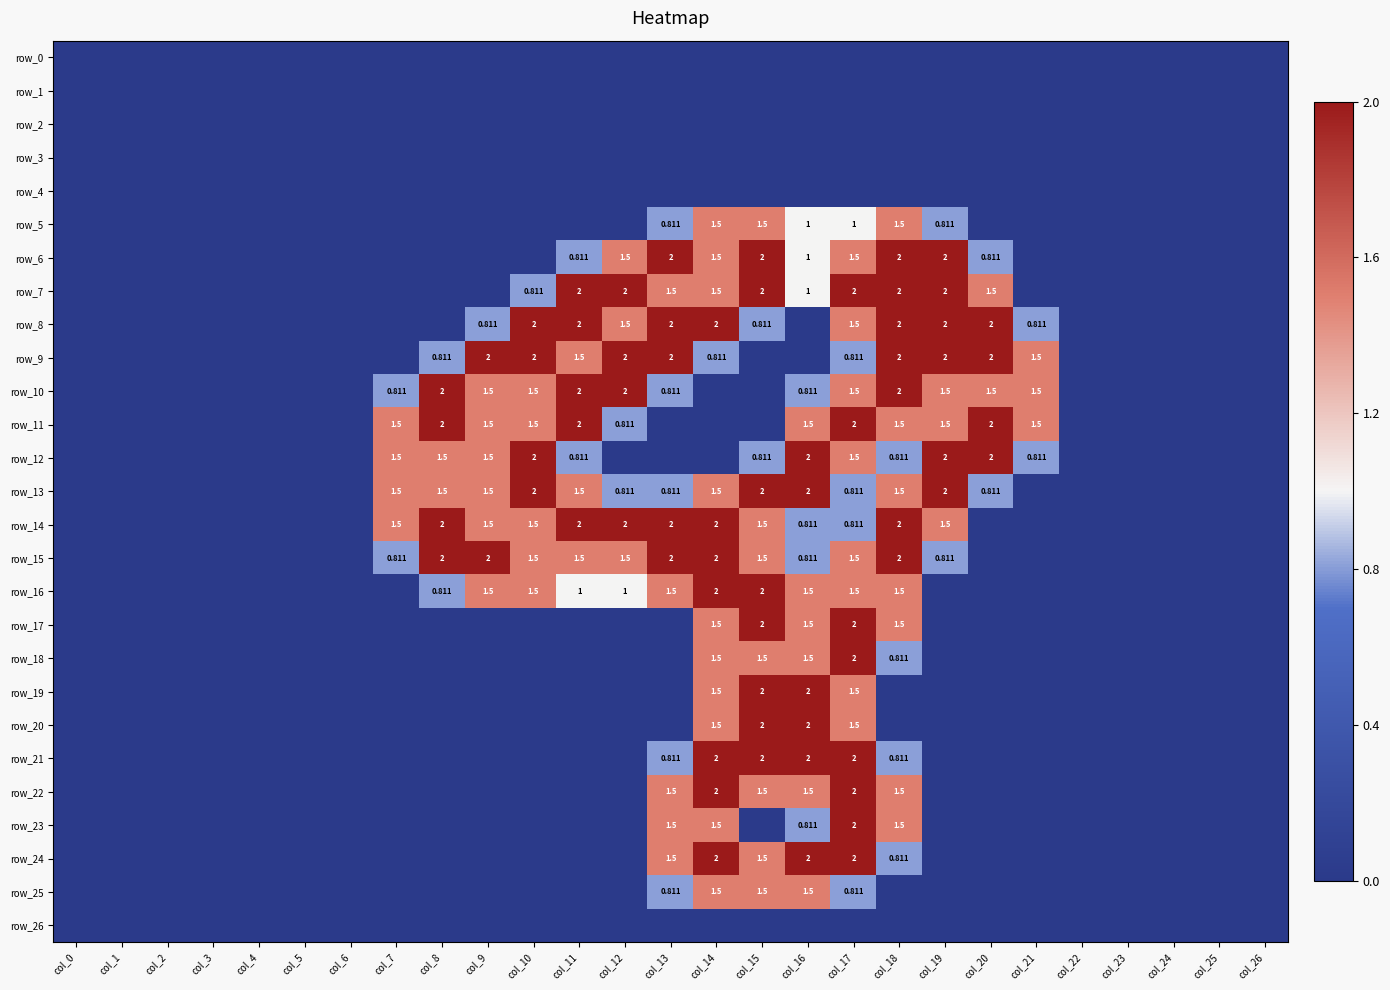

Reading left to right, list all the values displayed in this chart.

row_0: 0.0	0.0	0.0	0.0	0.0	0.0	0.0	0.0	0.0	0.0	0.0	0.0	0.0	0.0	0.0	0.0	0.0	0.0	0.0	0.0	0.0	0.0	0.0	0.0	0.0	0.0	0.0
row_1: 0.0	0.0	0.0	0.0	0.0	0.0	0.0	0.0	0.0	0.0	0.0	0.0	0.0	0.0	0.0	0.0	0.0	0.0	0.0	0.0	0.0	0.0	0.0	0.0	0.0	0.0	0.0
row_2: 0.0	0.0	0.0	0.0	0.0	0.0	0.0	0.0	0.0	0.0	0.0	0.0	0.0	0.0	0.0	0.0	0.0	0.0	0.0	0.0	0.0	0.0	0.0	0.0	0.0	0.0	0.0
row_3: 0.0	0.0	0.0	0.0	0.0	0.0	0.0	0.0	0.0	0.0	0.0	0.0	0.0	0.0	0.0	0.0	0.0	0.0	0.0	0.0	0.0	0.0	0.0	0.0	0.0	0.0	0.0
row_4: 0.0	0.0	0.0	0.0	0.0	0.0	0.0	0.0	0.0	0.0	0.0	0.0	0.0	0.0	0.0	0.0	0.0	0.0	0.0	0.0	0.0	0.0	0.0	0.0	0.0	0.0	0.0
row_5: 0.0	0.0	0.0	0.0	0.0	0.0	0.0	0.0	0.0	0.0	0.0	0.0	0.0	0.8	1.5	1.5	1.0	1.0	1.5	0.8	0.0	0.0	0.0	0.0	0.0	0.0	0.0
row_6: 0.0	0.0	0.0	0.0	0.0	0.0	0.0	0.0	0.0	0.0	0.0	0.8	1.5	2.0	1.5	2.0	1.0	1.5	2.0	2.0	0.8	0.0	0.0	0.0	0.0	0.0	0.0
row_7: 0.0	0.0	0.0	0.0	0.0	0.0	0.0	0.0	0.0	0.0	0.8	2.0	2.0	1.5	1.5	2.0	1.0	2.0	2.0	2.0	1.5	0.0	0.0	0.0	0.0	0.0	0.0
row_8: 0.0	0.0	0.0	0.0	0.0	0.0	0.0	0.0	0.0	0.8	2.0	2.0	1.5	2.0	2.0	0.8	0.0	1.5	2.0	2.0	2.0	0.8	0.0	0.0	0.0	0.0	0.0
row_9: 0.0	0.0	0.0	0.0	0.0	0.0	0.0	0.0	0.8	2.0	2.0	1.5	2.0	2.0	0.8	0.0	0.0	0.8	2.0	2.0	2.0	1.5	0.0	0.0	0.0	0.0	0.0
row_10: 0.0	0.0	0.0	0.0	0.0	0.0	0.0	0.8	2.0	1.5	1.5	2.0	2.0	0.8	0.0	0.0	0.8	1.5	2.0	1.5	1.5	1.5	0.0	0.0	0.0	0.0	0.0
row_11: 0.0	0.0	0.0	0.0	0.0	0.0	0.0	1.5	2.0	1.5	1.5	2.0	0.8	0.0	0.0	0.0	1.5	2.0	1.5	1.5	2.0	1.5	0.0	0.0	0.0	0.0	0.0
row_12: 0.0	0.0	0.0	0.0	0.0	0.0	0.0	1.5	1.5	1.5	2.0	0.8	0.0	0.0	0.0	0.8	2.0	1.5	0.8	2.0	2.0	0.8	0.0	0.0	0.0	0.0	0.0
row_13: 0.0	0.0	0.0	0.0	0.0	0.0	0.0	1.5	1.5	1.5	2.0	1.5	0.8	0.8	1.5	2.0	2.0	0.8	1.5	2.0	0.8	0.0	0.0	0.0	0.0	0.0	0.0
row_14: 0.0	0.0	0.0	0.0	0.0	0.0	0.0	1.5	2.0	1.5	1.5	2.0	2.0	2.0	2.0	1.5	0.8	0.8	2.0	1.5	0.0	0.0	0.0	0.0	0.0	0.0	0.0
row_15: 0.0	0.0	0.0	0.0	0.0	0.0	0.0	0.8	2.0	2.0	1.5	1.5	1.5	2.0	2.0	1.5	0.8	1.5	2.0	0.8	0.0	0.0	0.0	0.0	0.0	0.0	0.0
row_16: 0.0	0.0	0.0	0.0	0.0	0.0	0.0	0.0	0.8	1.5	1.5	1.0	1.0	1.5	2.0	2.0	1.5	1.5	1.5	0.0	0.0	0.0	0.0	0.0	0.0	0.0	0.0
row_17: 0.0	0.0	0.0	0.0	0.0	0.0	0.0	0.0	0.0	0.0	0.0	0.0	0.0	0.0	1.5	2.0	1.5	2.0	1.5	0.0	0.0	0.0	0.0	0.0	0.0	0.0	0.0
row_18: 0.0	0.0	0.0	0.0	0.0	0.0	0.0	0.0	0.0	0.0	0.0	0.0	0.0	0.0	1.5	1.5	1.5	2.0	0.8	0.0	0.0	0.0	0.0	0.0	0.0	0.0	0.0
row_19: 0.0	0.0	0.0	0.0	0.0	0.0	0.0	0.0	0.0	0.0	0.0	0.0	0.0	0.0	1.5	2.0	2.0	1.5	0.0	0.0	0.0	0.0	0.0	0.0	0.0	0.0	0.0
row_20: 0.0	0.0	0.0	0.0	0.0	0.0	0.0	0.0	0.0	0.0	0.0	0.0	0.0	0.0	1.5	2.0	2.0	1.5	0.0	0.0	0.0	0.0	0.0	0.0	0.0	0.0	0.0
row_21: 0.0	0.0	0.0	0.0	0.0	0.0	0.0	0.0	0.0	0.0	0.0	0.0	0.0	0.8	2.0	2.0	2.0	2.0	0.8	0.0	0.0	0.0	0.0	0.0	0.0	0.0	0.0
row_22: 0.0	0.0	0.0	0.0	0.0	0.0	0.0	0.0	0.0	0.0	0.0	0.0	0.0	1.5	2.0	1.5	1.5	2.0	1.5	0.0	0.0	0.0	0.0	0.0	0.0	0.0	0.0
row_23: 0.0	0.0	0.0	0.0	0.0	0.0	0.0	0.0	0.0	0.0	0.0	0.0	0.0	1.5	1.5	0.0	0.8	2.0	1.5	0.0	0.0	0.0	0.0	0.0	0.0	0.0	0.0
row_24: 0.0	0.0	0.0	0.0	0.0	0.0	0.0	0.0	0.0	0.0	0.0	0.0	0.0	1.5	2.0	1.5	2.0	2.0	0.8	0.0	0.0	0.0	0.0	0.0	0.0	0.0	0.0
row_25: 0.0	0.0	0.0	0.0	0.0	0.0	0.0	0.0	0.0	0.0	0.0	0.0	0.0	0.8	1.5	1.5	1.5	0.8	0.0	0.0	0.0	0.0	0.0	0.0	0.0	0.0	0.0
row_26: 0.0	0.0	0.0	0.0	0.0	0.0	0.0	0.0	0.0	0.0	0.0	0.0	0.0	0.0	0.0	0.0	0.0	0.0	0.0	0.0	0.0	0.0	0.0	0.0	0.0	0.0	0.0